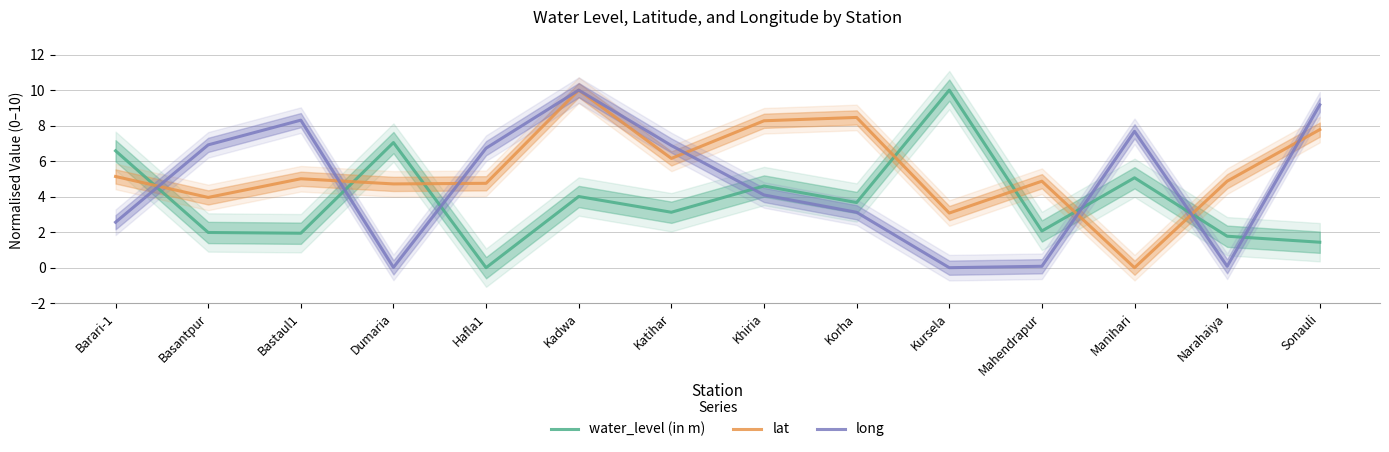

Is it true that long equals 12.1 at Manihari?

False